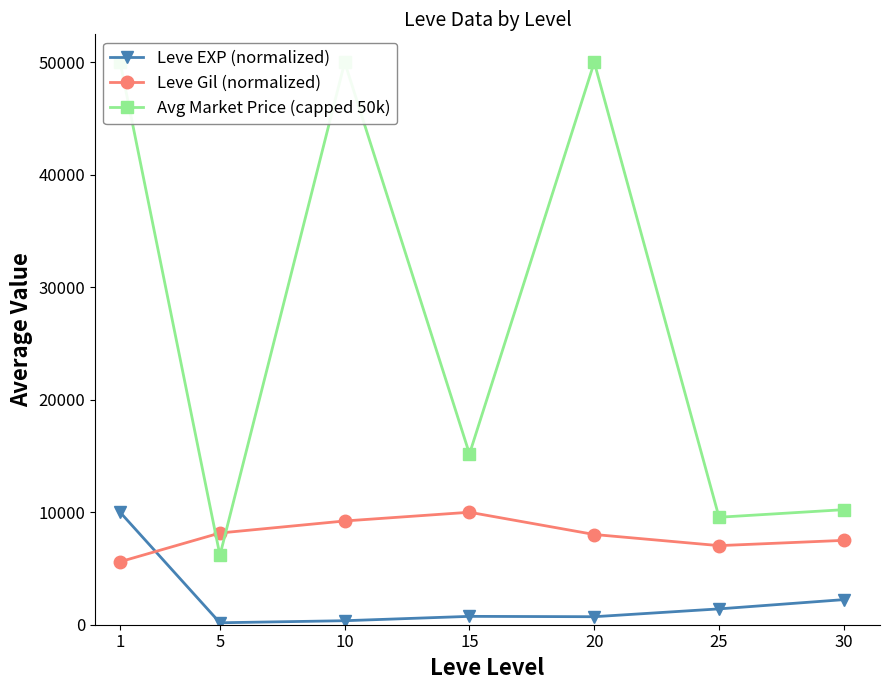

How many times do Avg Market Price (capped 50k) and Leve Gil (normalized) cross each other?

2